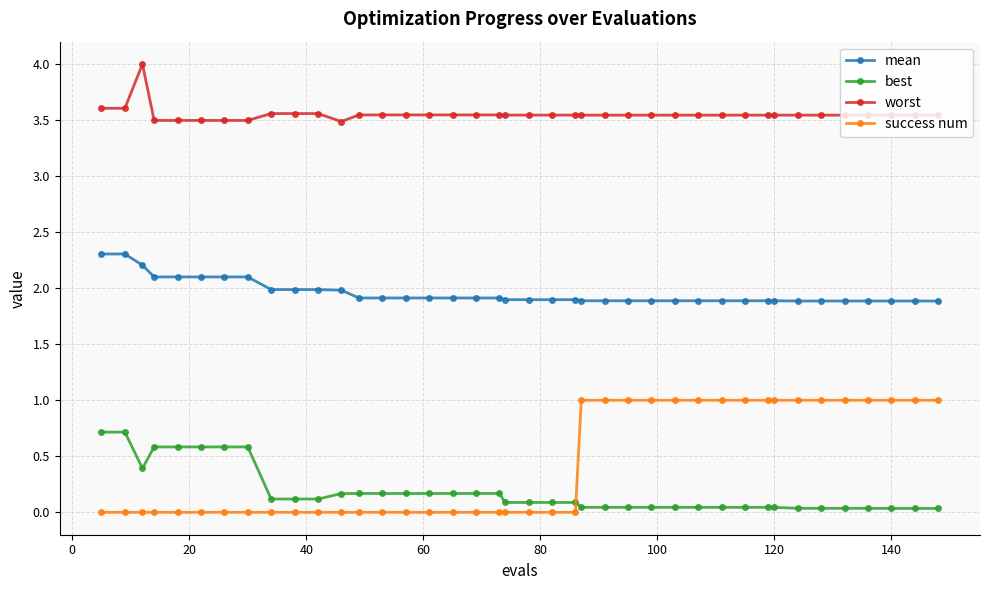

What is the lowest value of the mean series?

1.9